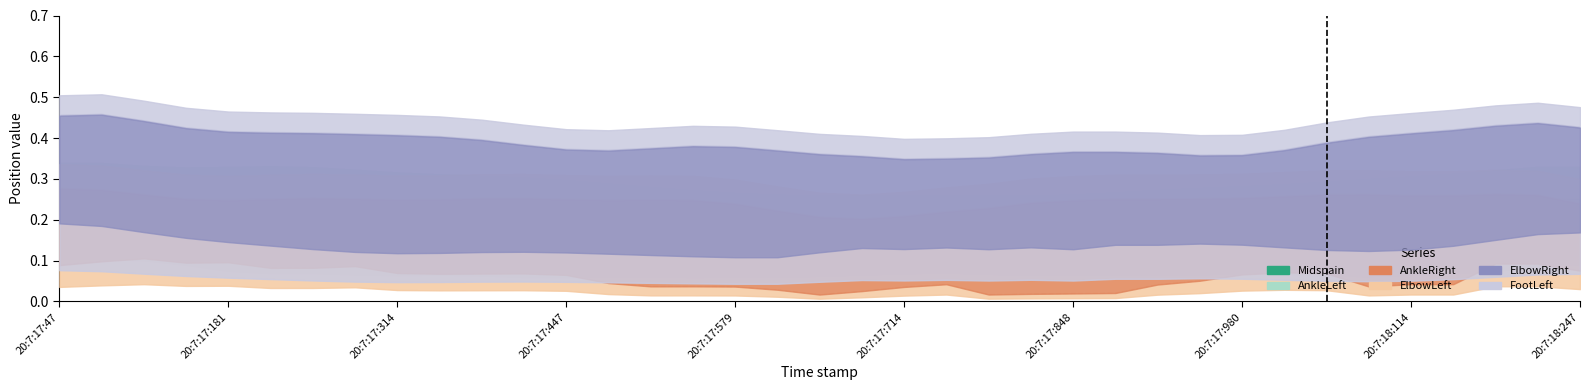

At which category is the sum across all series the highest?

20:7:17:47